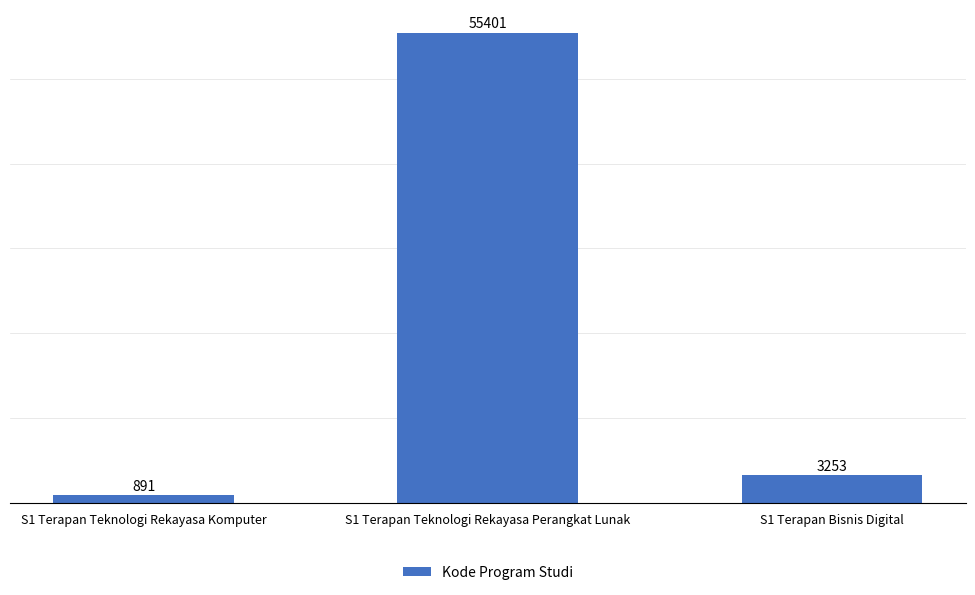

The chart shows a value of 1502 at S1 Terapan Bisnis Digital. True or false?

False